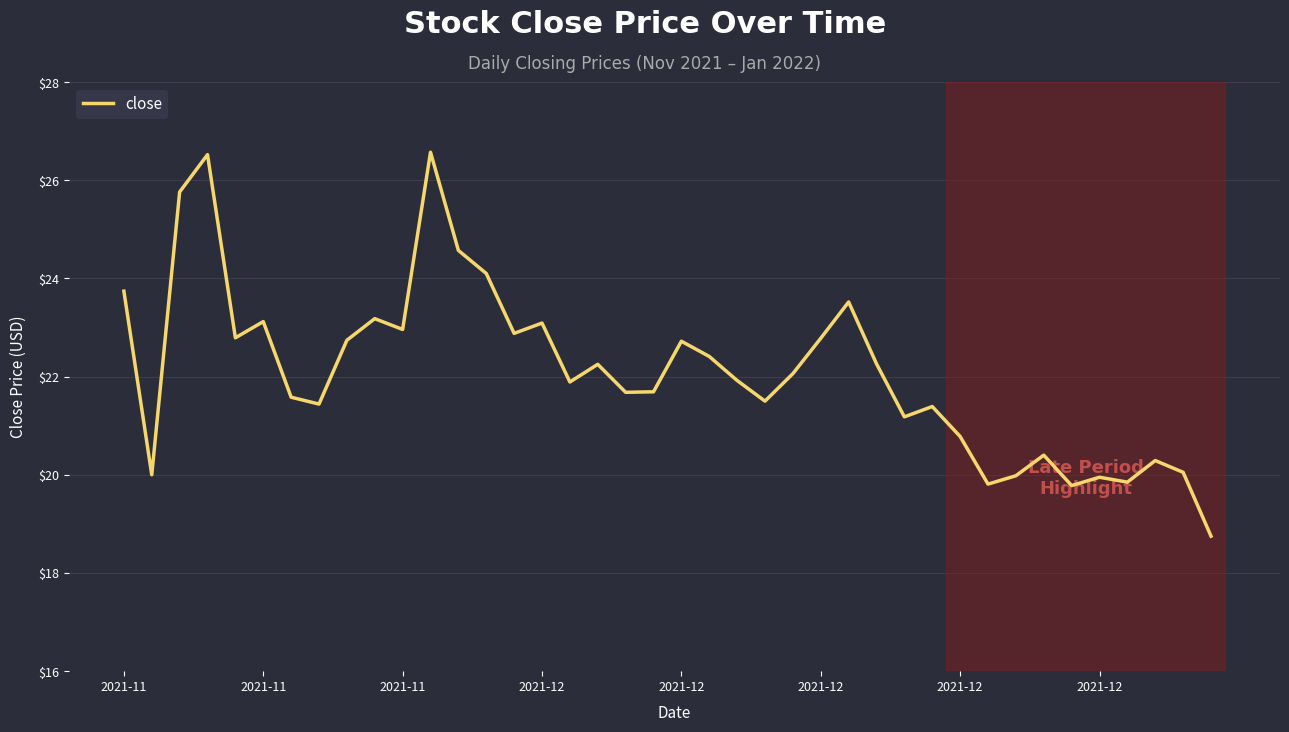

What is the smallest value displayed?

18.8